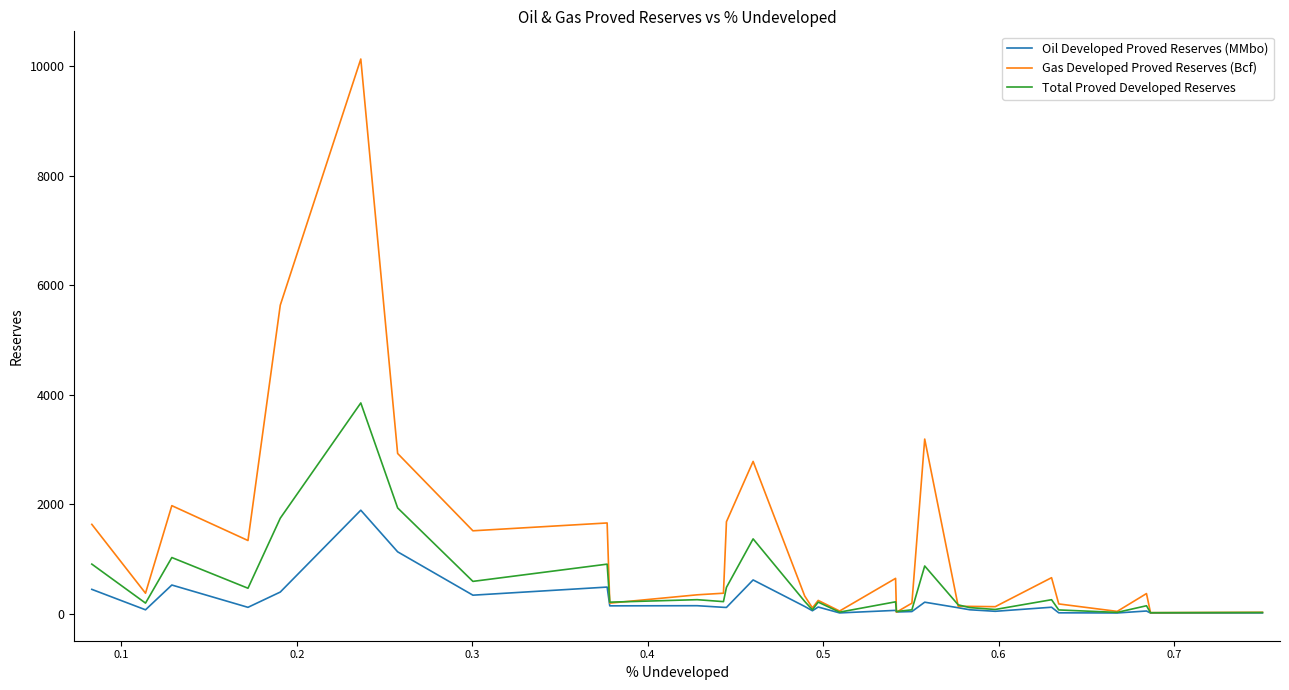

Which series has the widest spread of values?

Gas Developed Proved Reserves (Bcf)